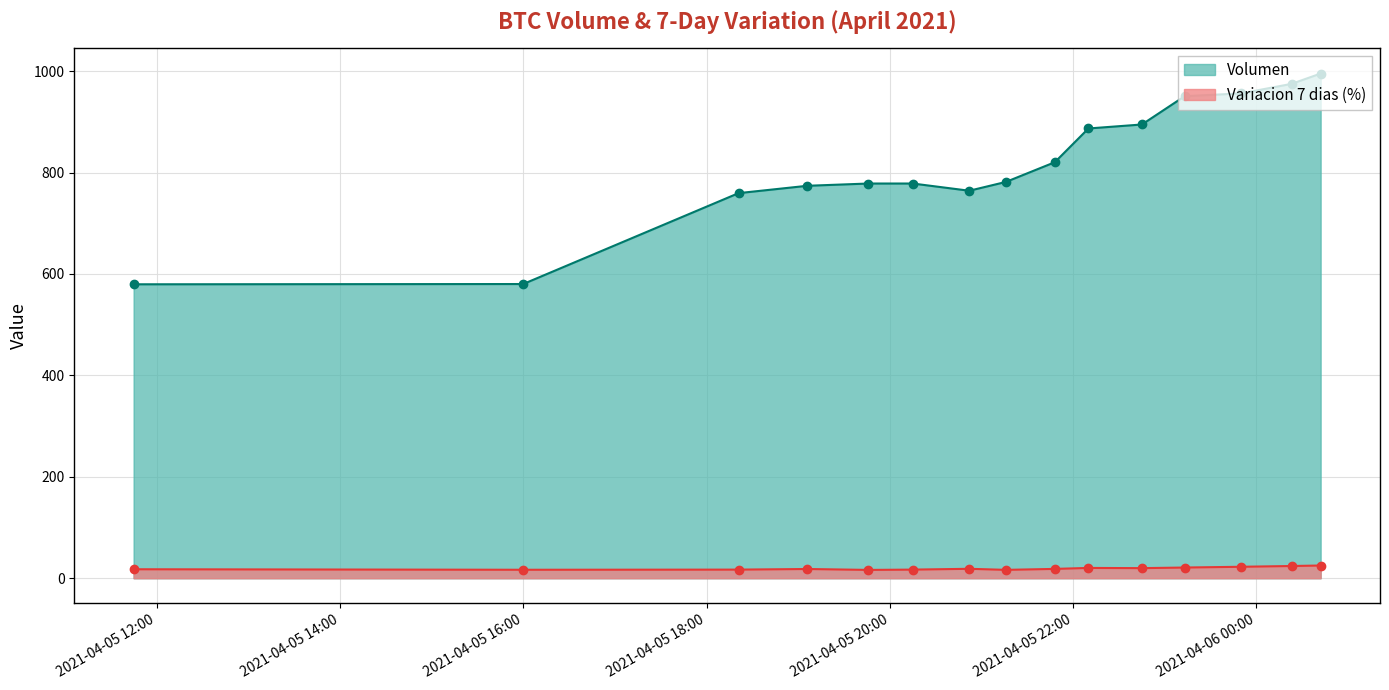

What position from the right is 2021-04-06 00:23?

2